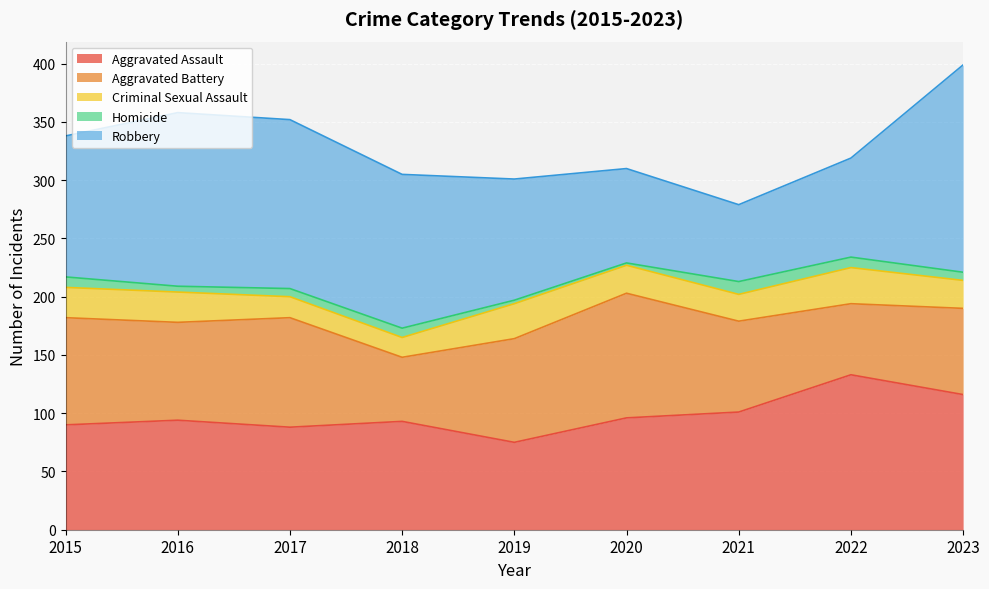

In Aggravated Assault, how many points are lower than both neighbors (excluding endpoints)?

2